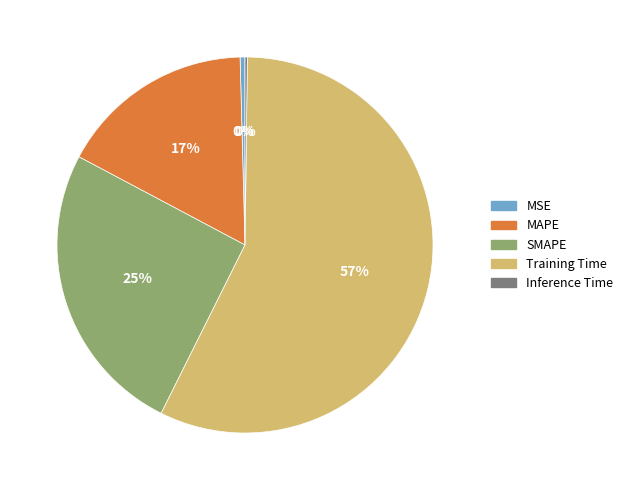

Is there any slice that represents more than half of the pie?

Yes